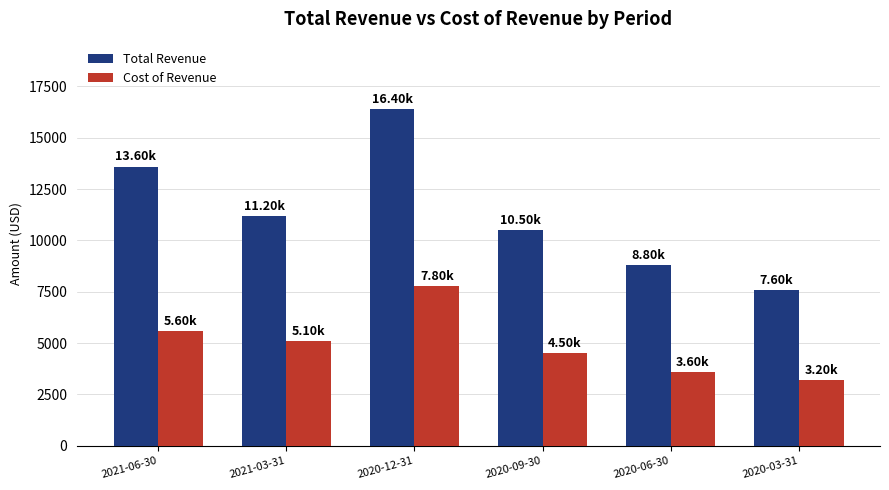

What is the maximum value shown in the chart?

16400